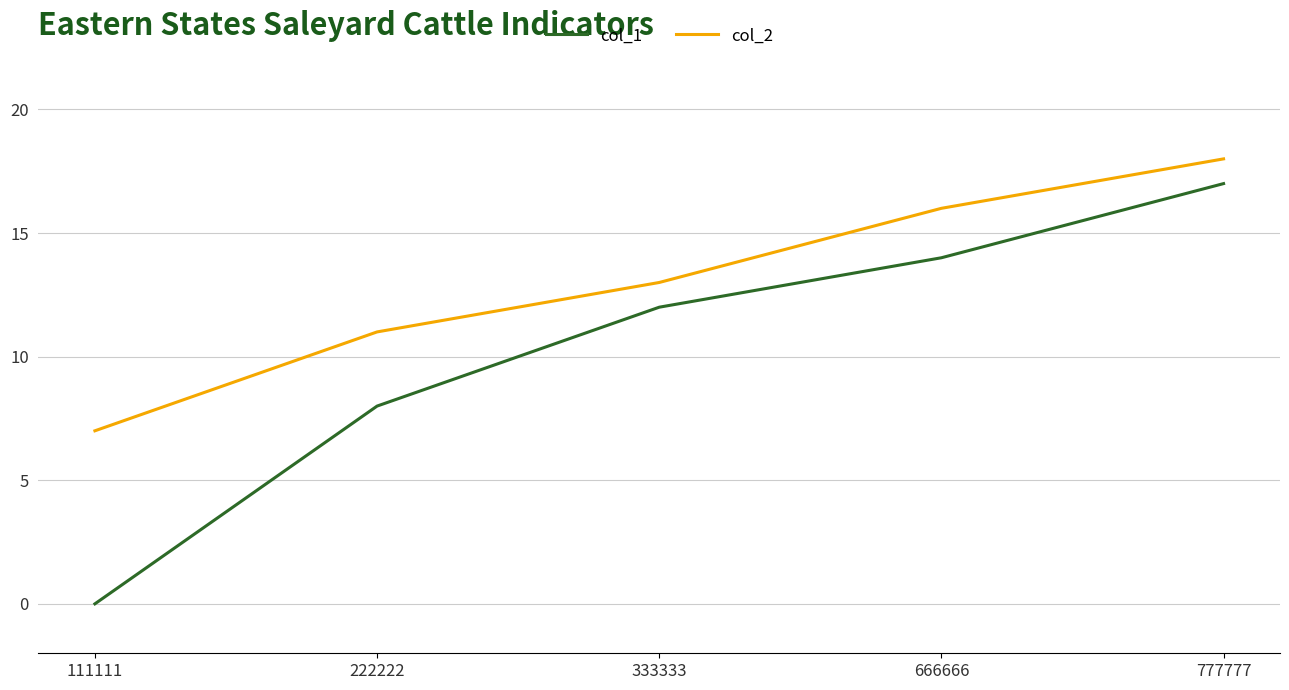

What are all the series names shown in the legend?

col_1, col_2